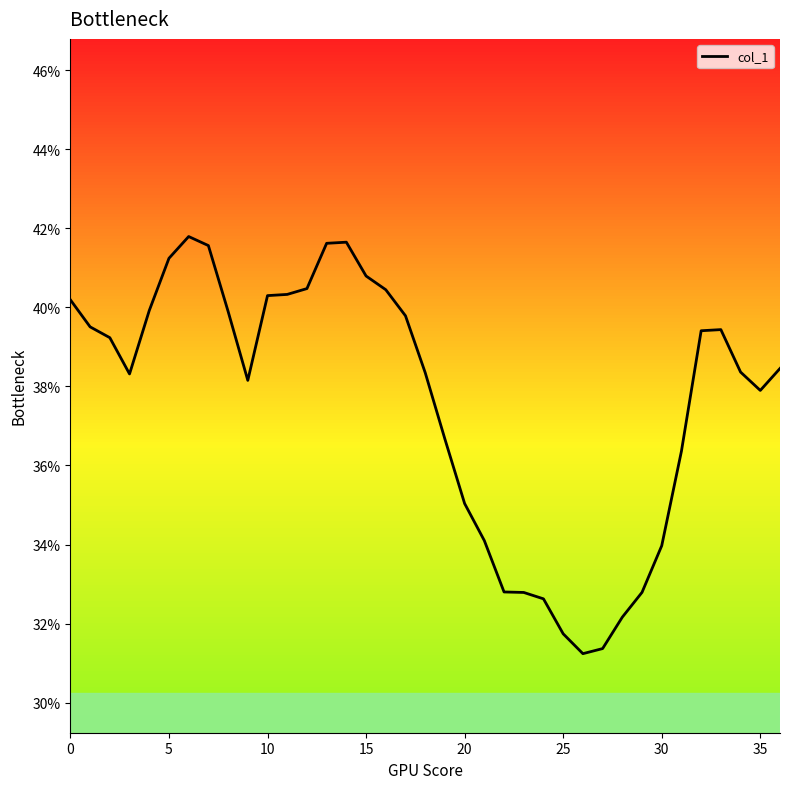

What is the difference between the maximum and minimum values?

10.6